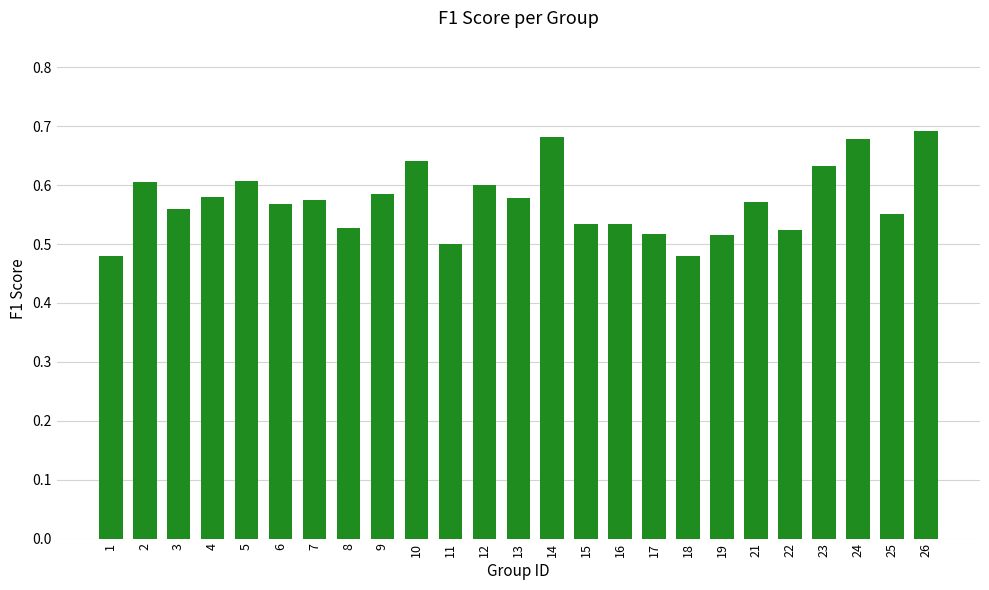

What is the sum of all values?

14.3